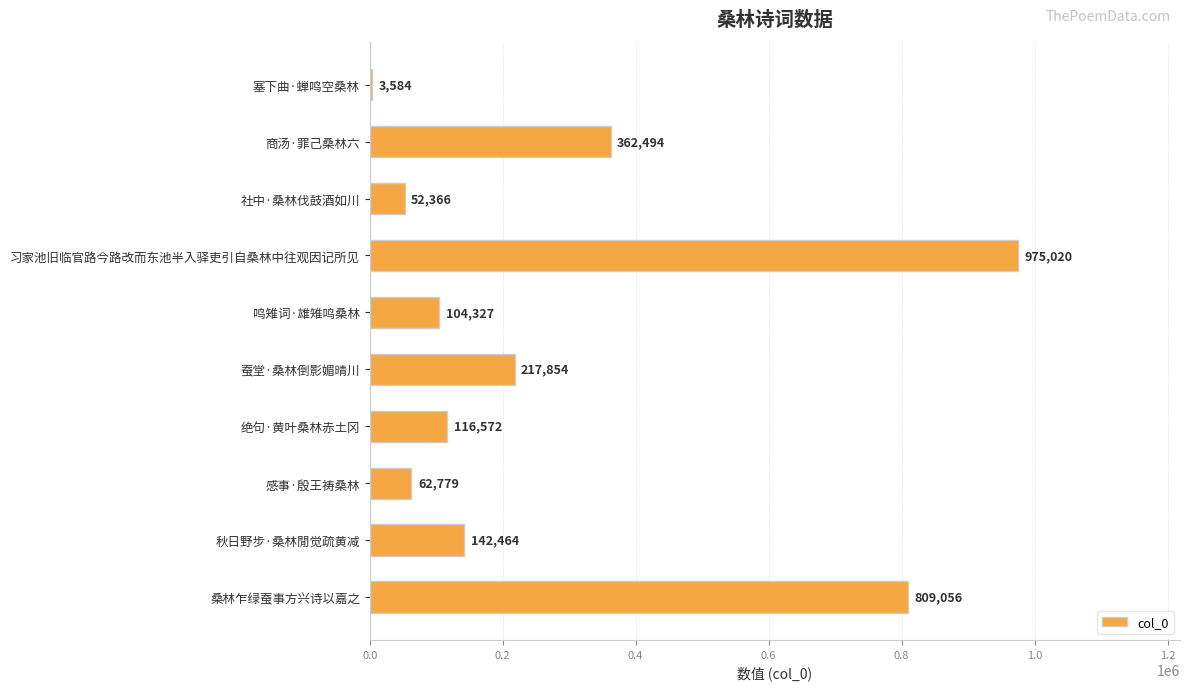

What is the greatest value displayed?

975020